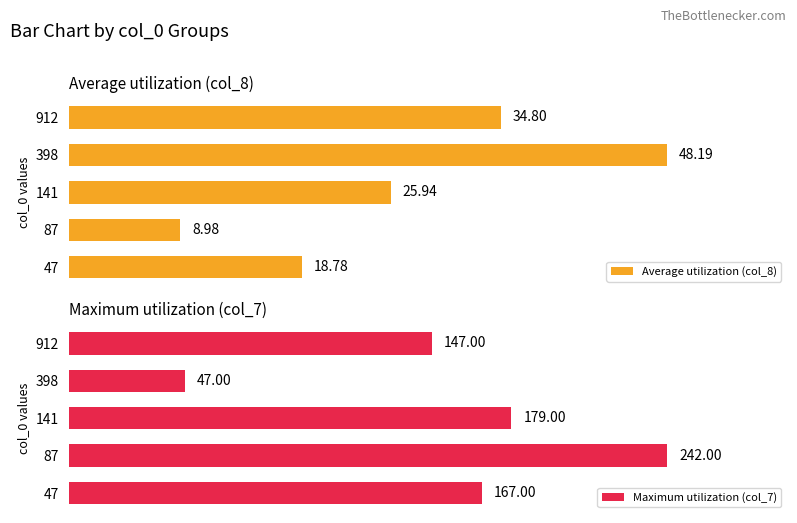

Rank the series by their maximum value, from lowest to highest.

Average utilization (col_8), Maximum utilization (col_7)